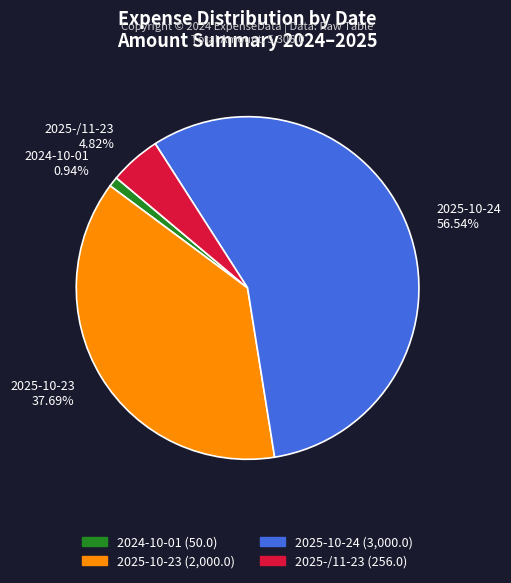

To the nearest percent, what is the average slice percentage?

25%